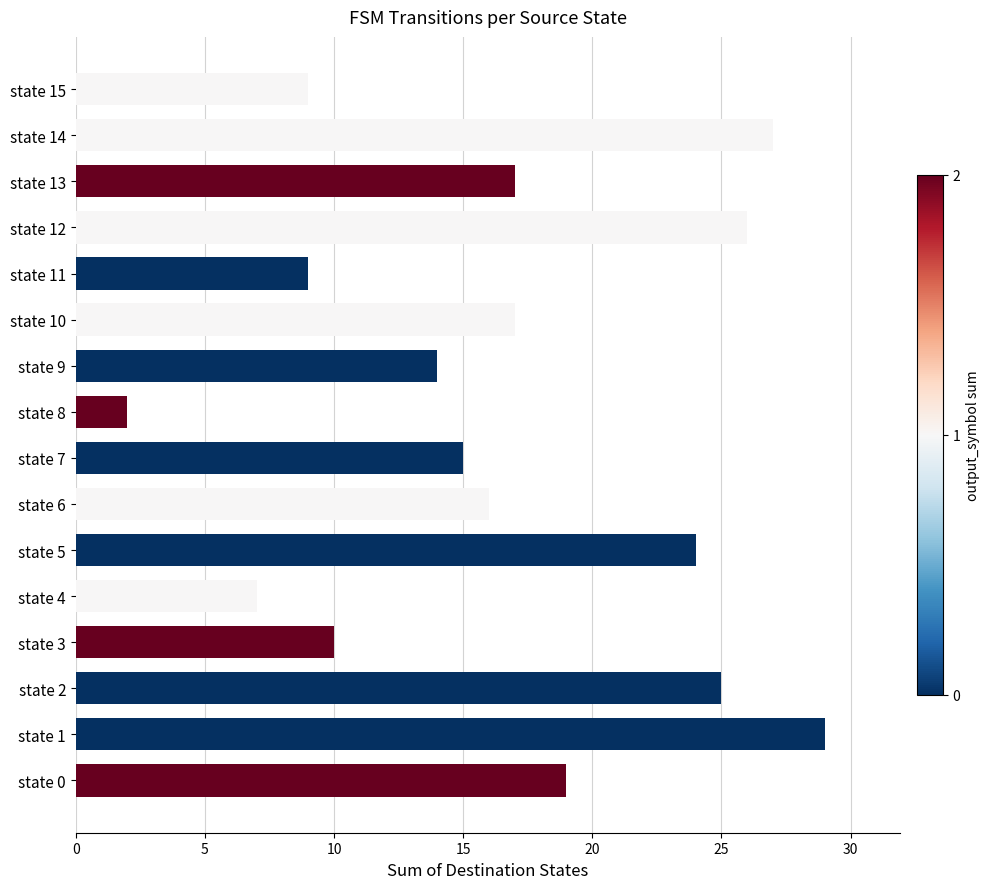

Reading top to bottom, what are all the values shown in this chart?

state 15=9	state 14=27	state 13=17	state 12=26	state 11=9	state 10=17	state 9=14	state 8=2	state 7=15	state 6=16	state 5=24	state 4=7	state 3=10	state 2=25	state 1=29	state 0=19